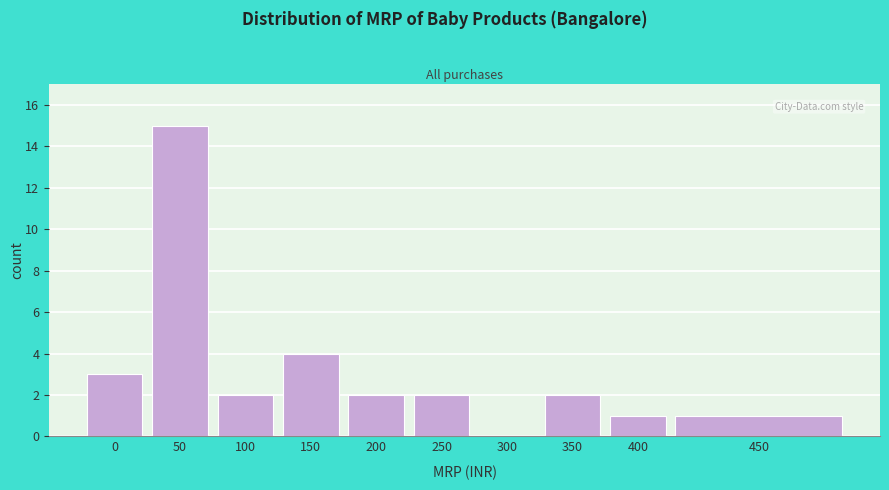

Reading left to right, list all the values displayed in this chart.

0=3	50=15	100=2	150=4	200=2	250=2	300=0	350=2	400=1	450=1